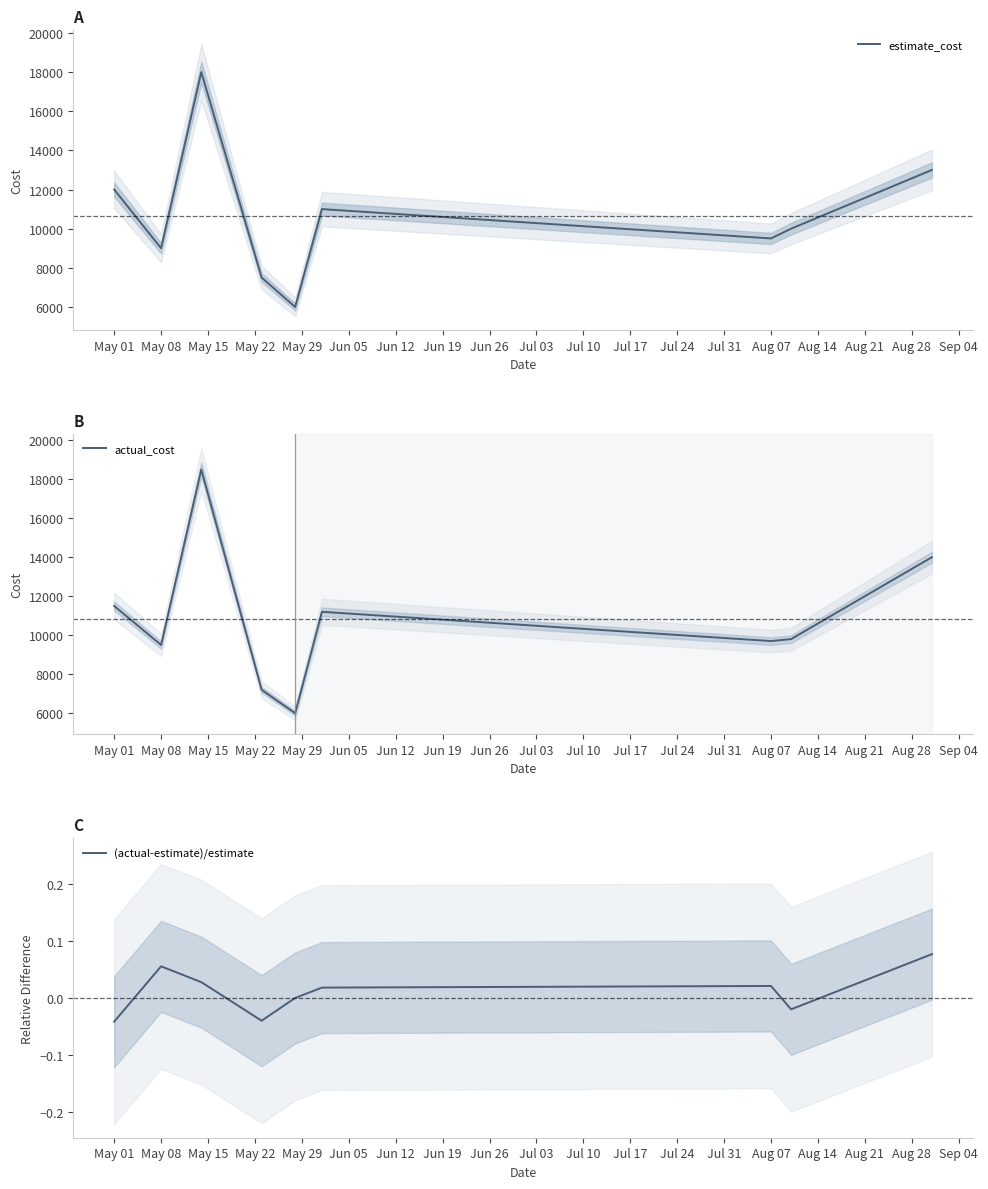

What is the maximum value for (actual-estimate)/estimate?

0.1